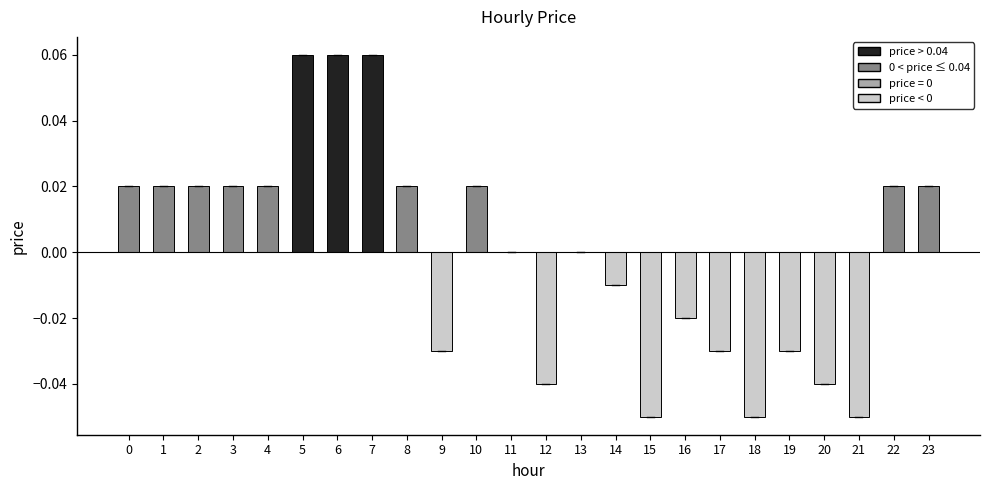

Are the bars horizontal?

No